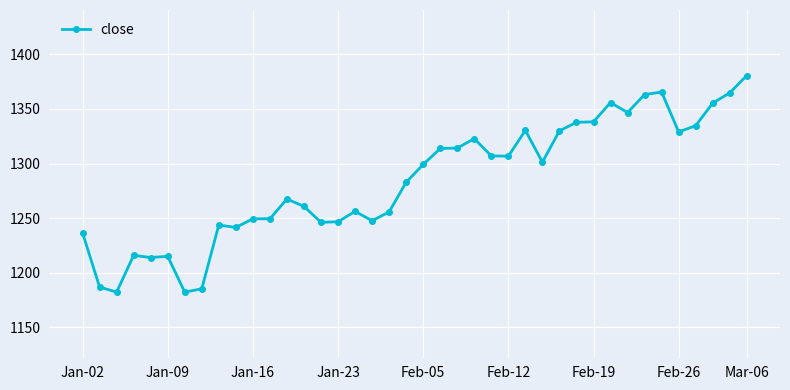

True or false: there are more than 2 points higher than both neighbors.

True